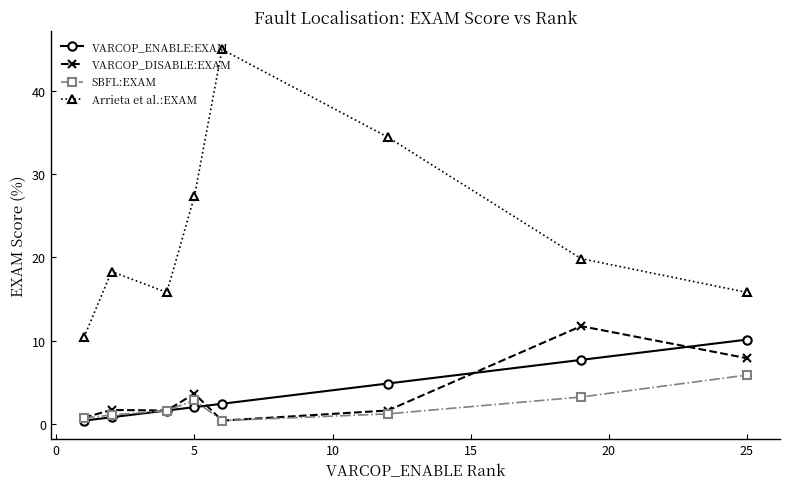

What is the greatest value displayed?

44.9